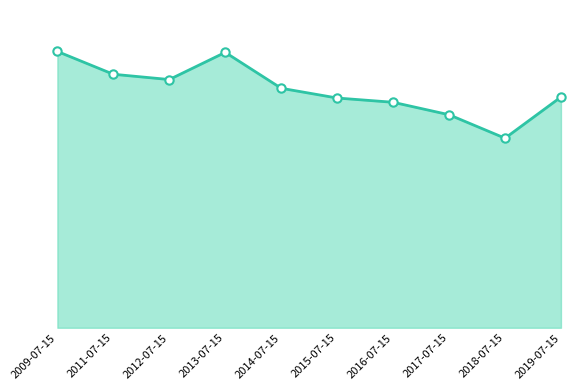

Reading right to left, list all the values displayed in this chart.

9.3	7.6	8.5	9.0	9.2	9.6	11.0	10.0	10.2	11.1